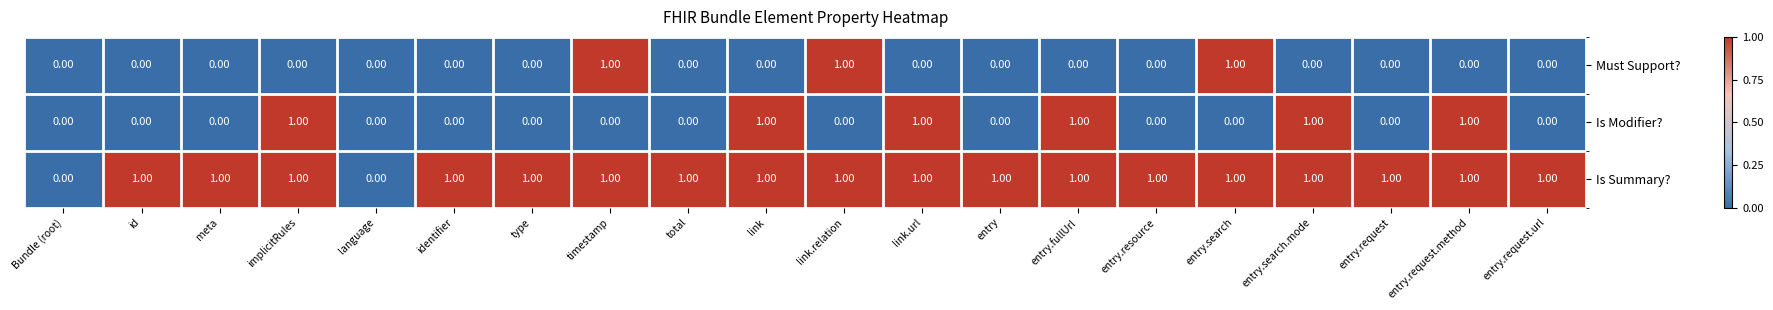

Which series has the largest total across all categories?

Is Summary?